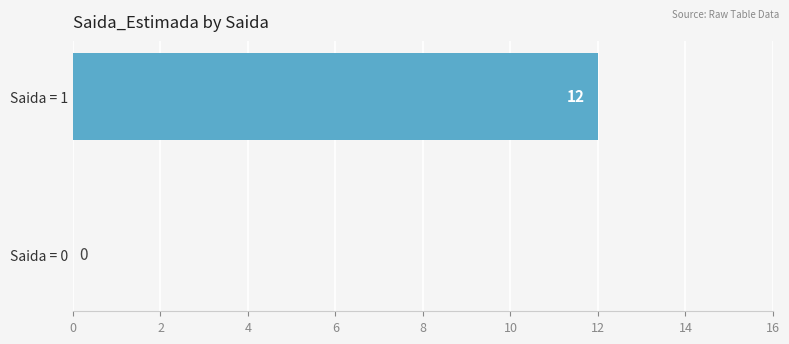

What is the maximum value shown in the chart?

12